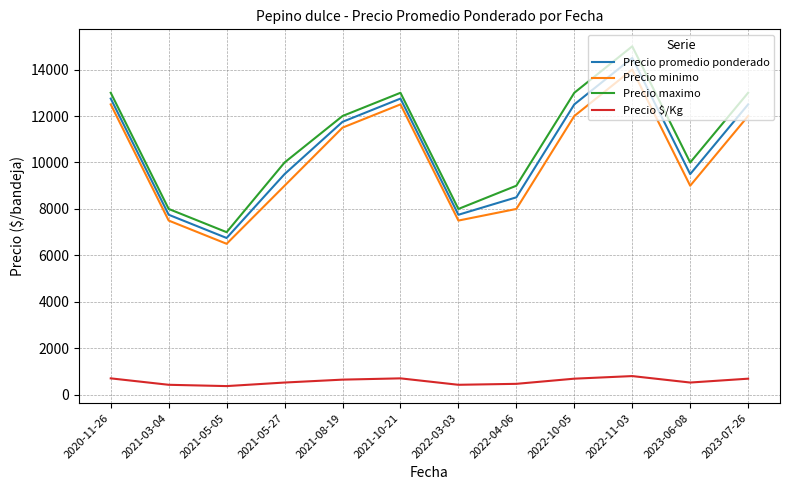

What is the greatest value displayed?

15000